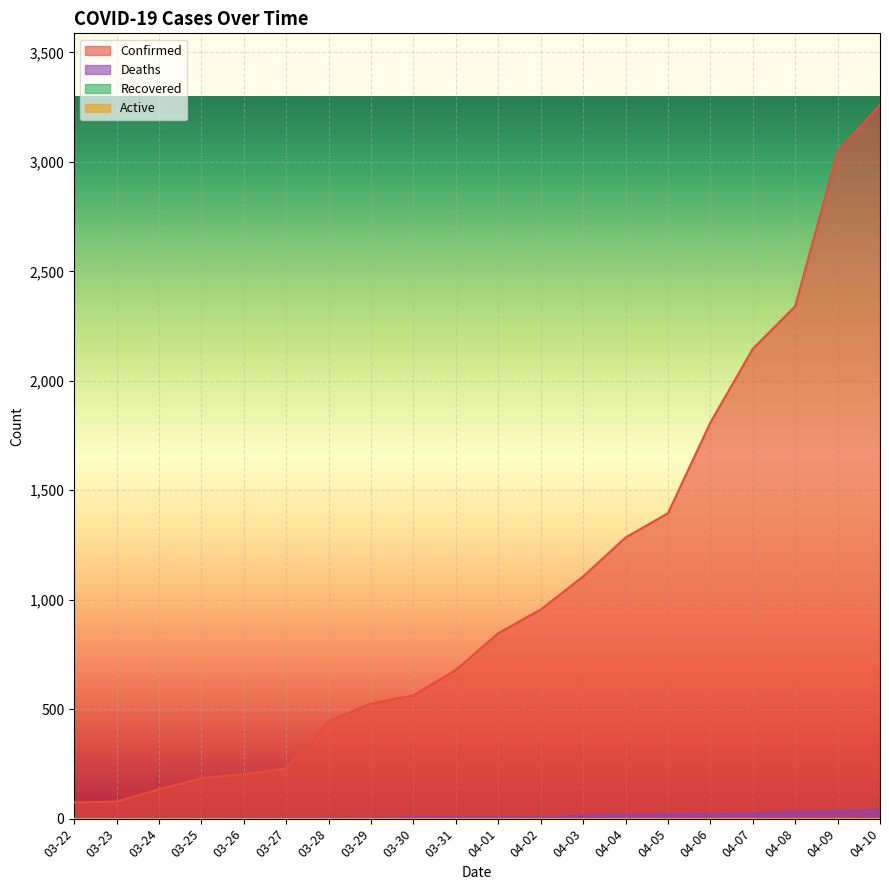

What is the minimum value shown in the chart?

1